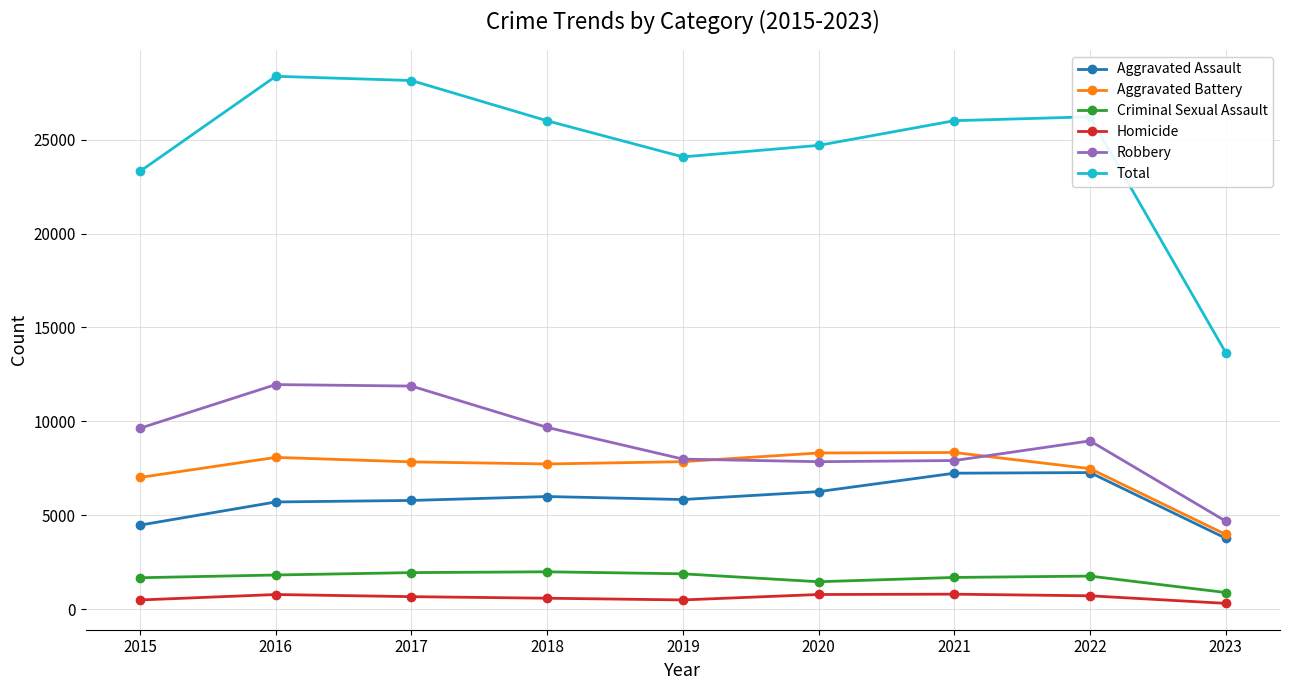

How many lines are shown in the chart?

6